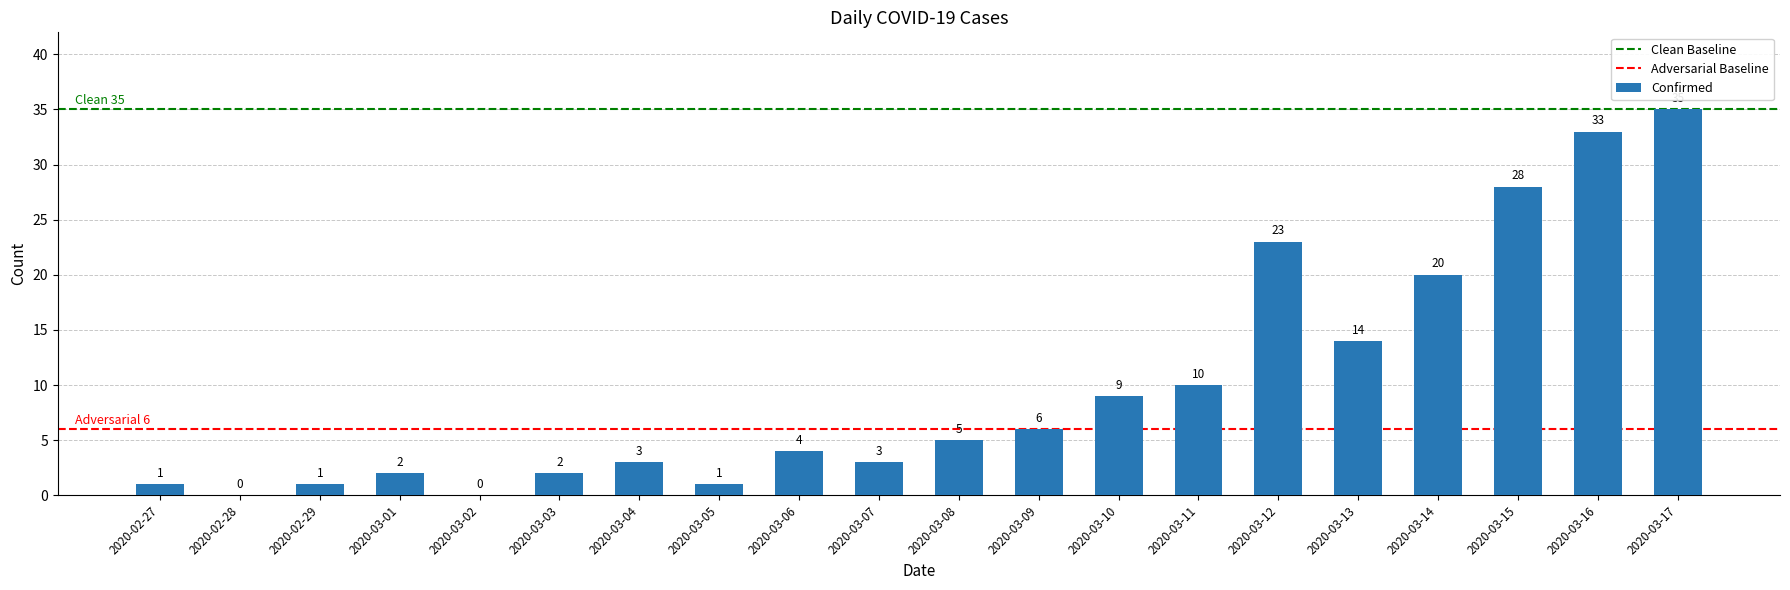

What is the sum of all values?

200